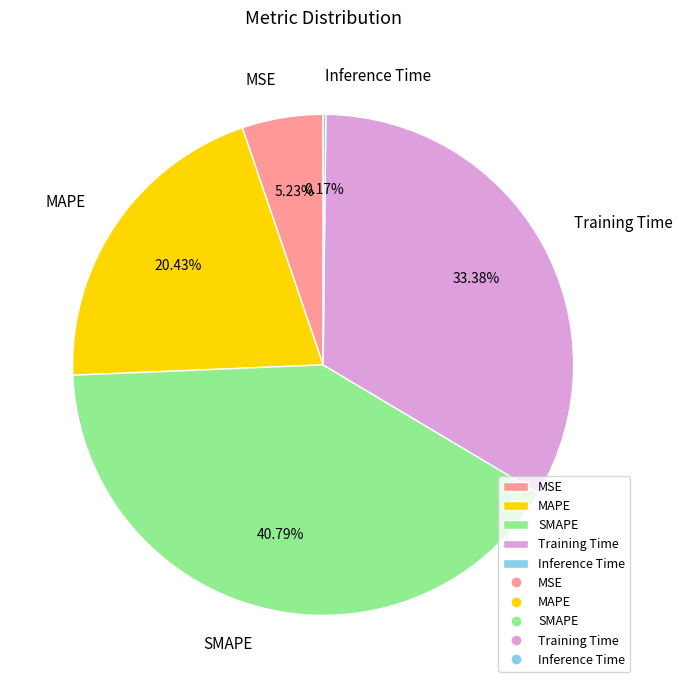

Combined, do Training Time and MAPE account for over 50%?

Yes